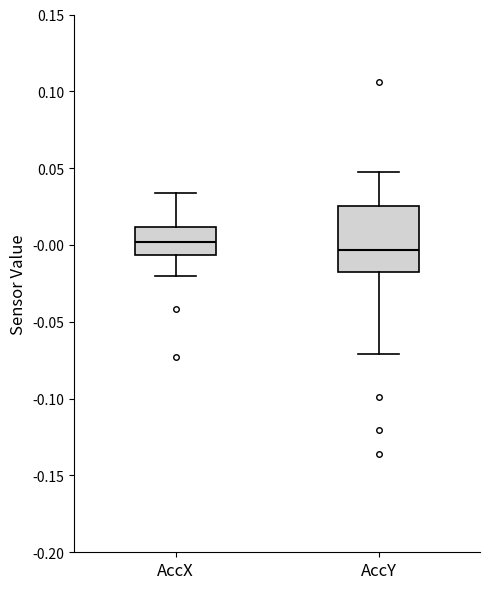

Comparing the boxes themselves (not the whiskers), which one is the tallest?

AccY